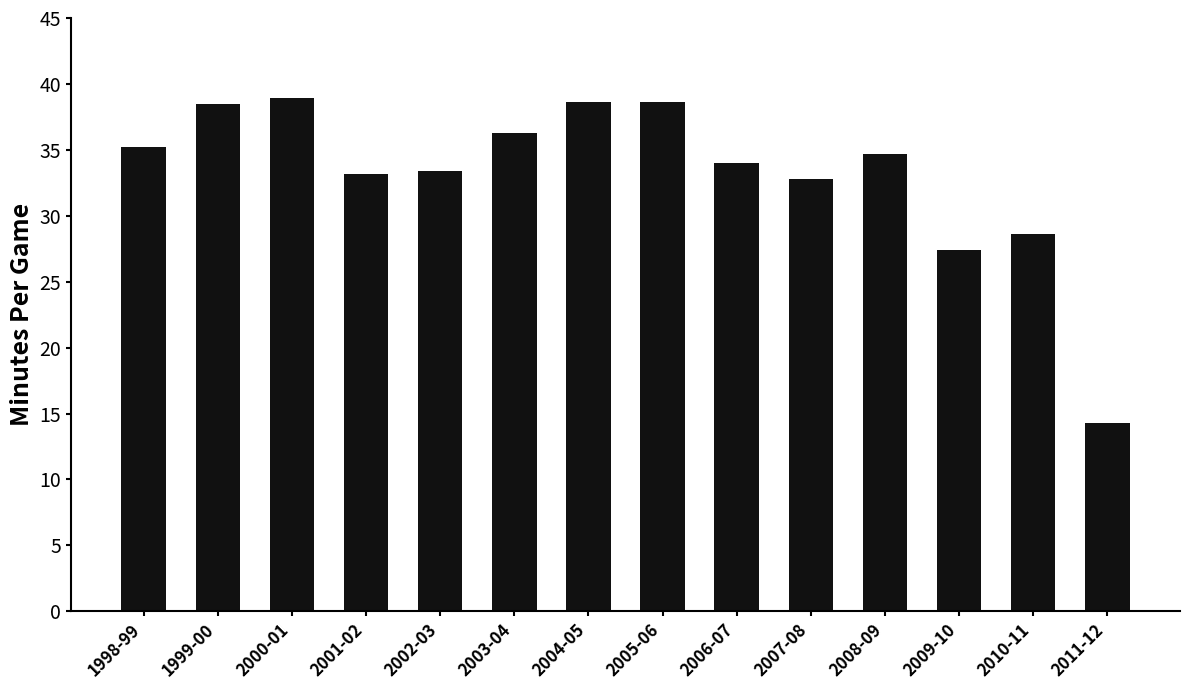

At which label is the value closest to 26?

2009-10